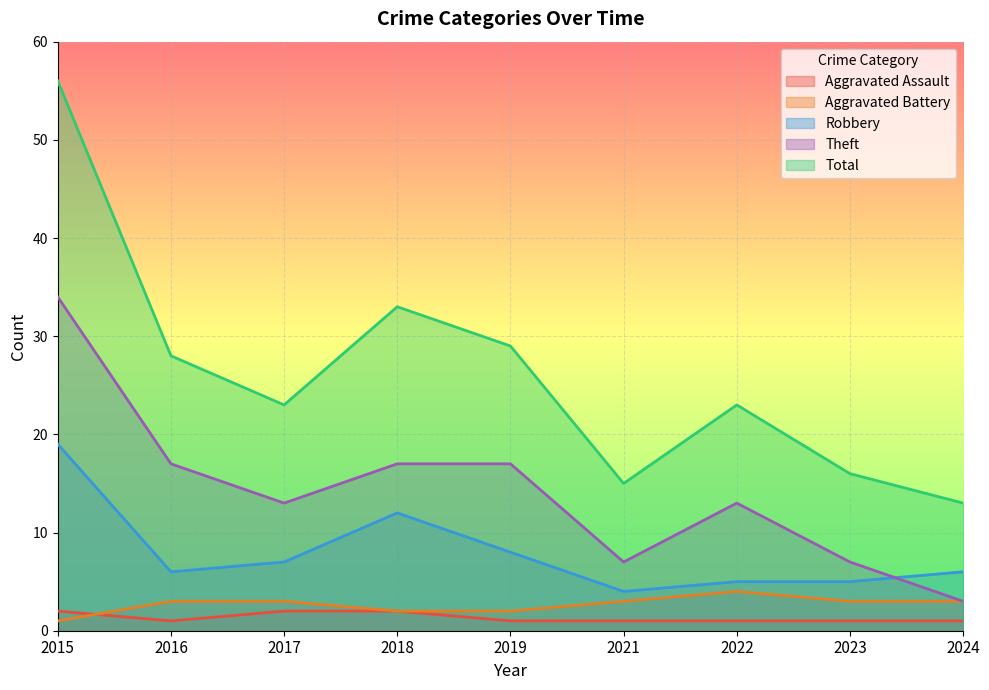

Where is Aggravated Battery nearest to the value 2?

2018